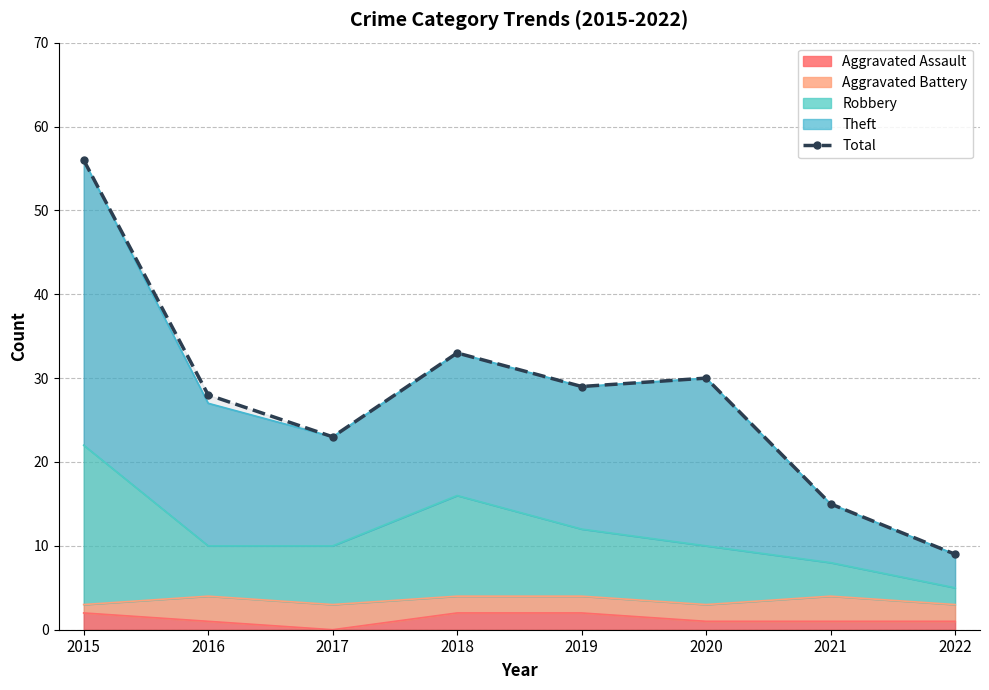

What is the difference between the maximum and minimum values?

47